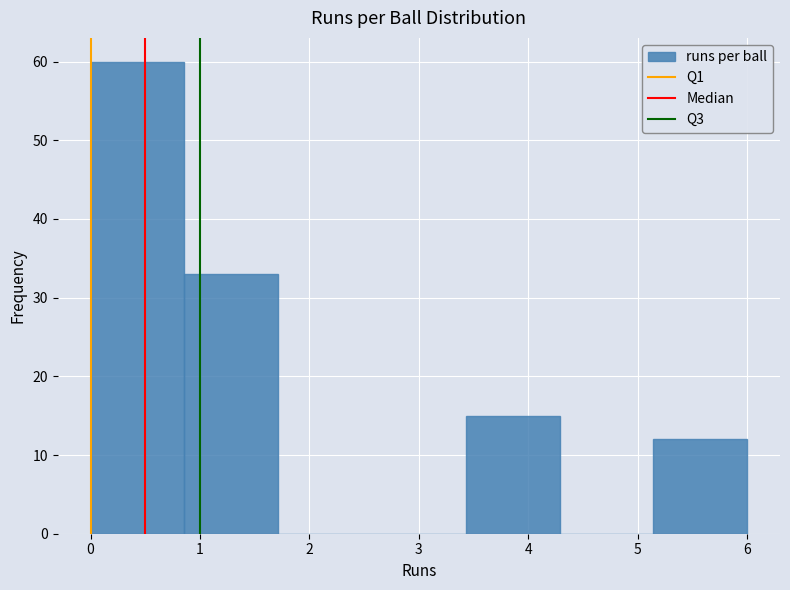

Reading left to right, transcribe this chart: for each bar, give the range it covers on the x-axis and its height. Neither the bar edges nor the heights are printed on the chart, so give them approximately, as read against the axes.

0.0 to 0.9: 60
0.9 to 1.7: 33
1.7 to 2.6: 0
2.6 to 3.4: 0
3.4 to 4.3: 15
4.3 to 5.1: 0
5.1 to 6.0: 12